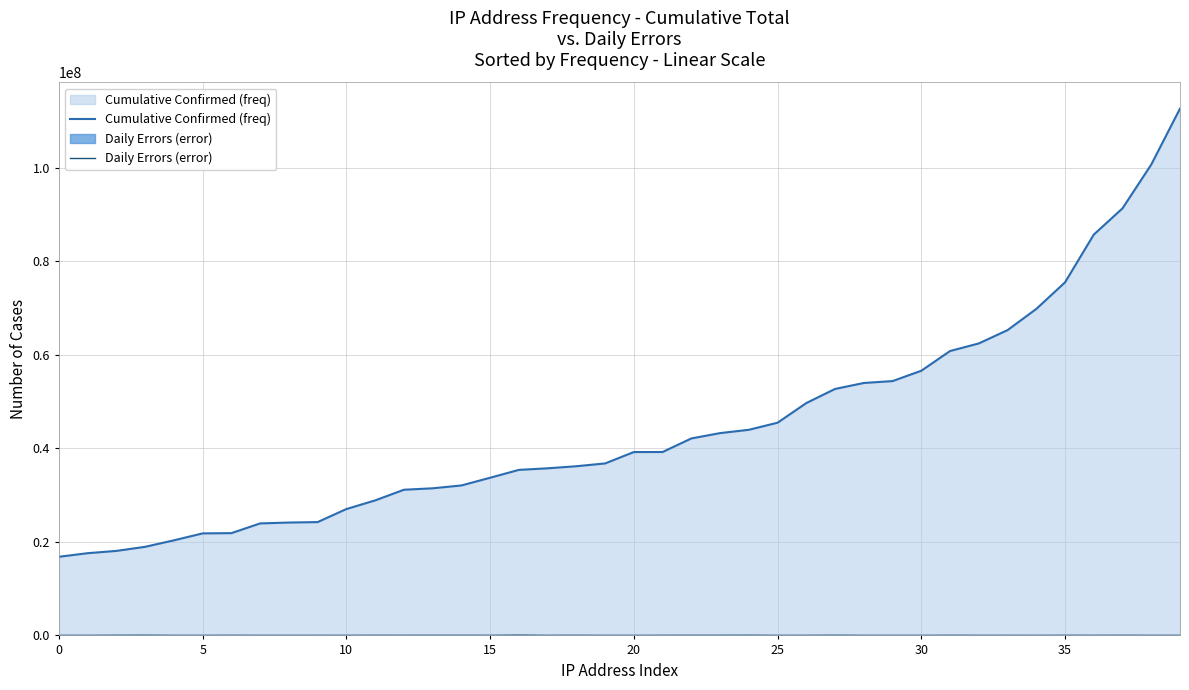

Read the Daily Errors (error) value at 24.

37405